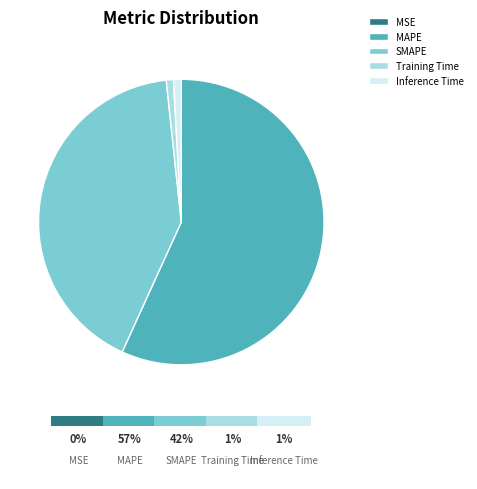

Approximately how many times larger is the value at Training Time compared to Inference Time?

0.9